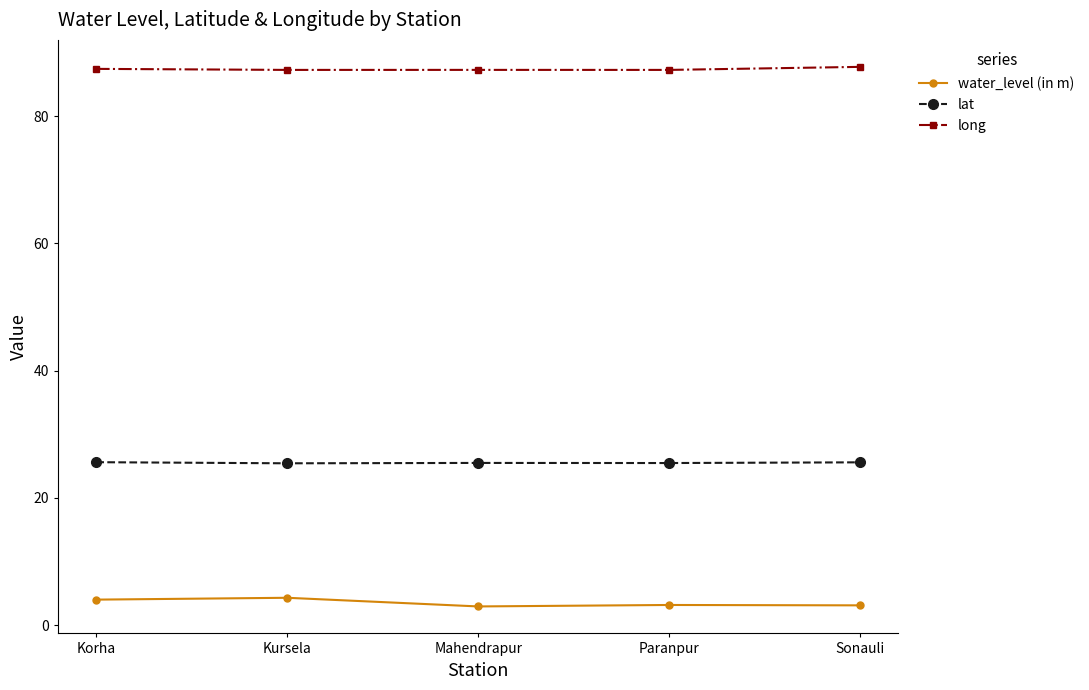

What is the approximate value of water_level (in m) at Korha?

4.0